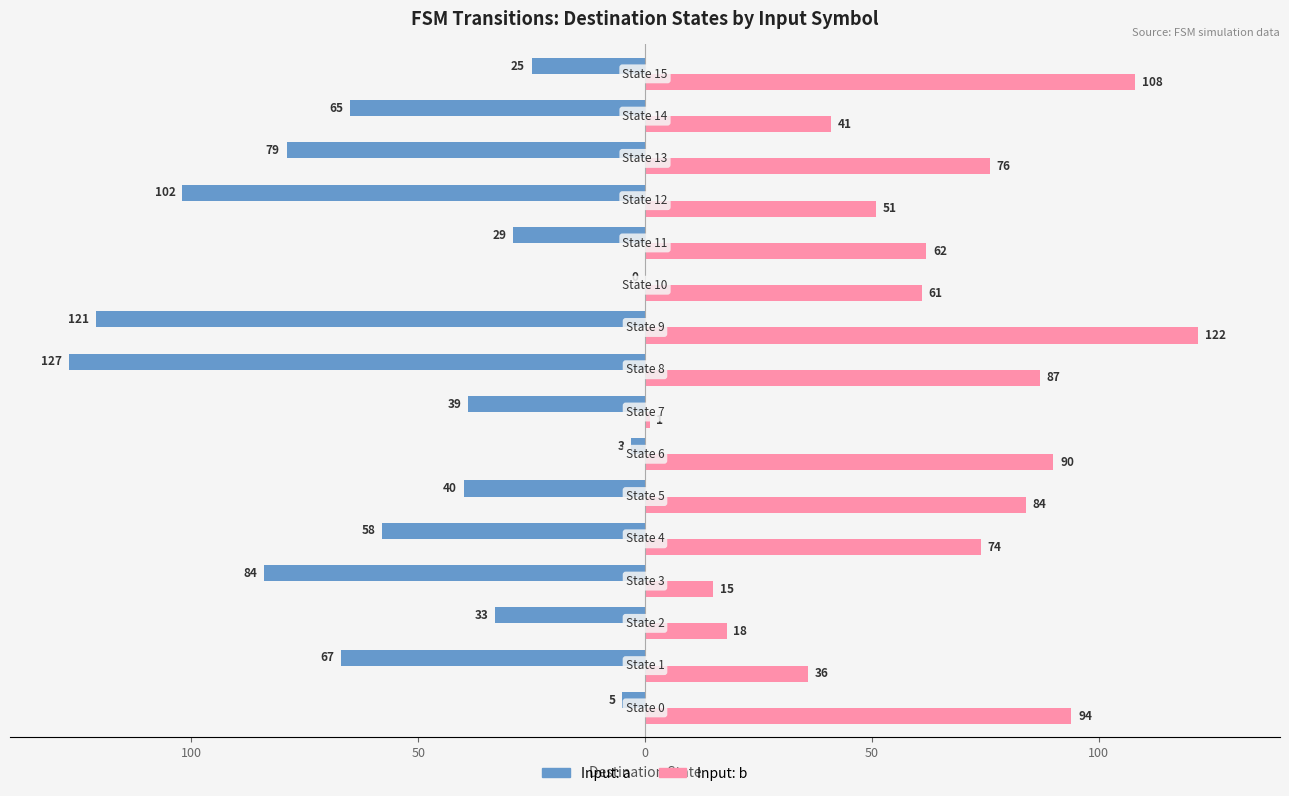

What is the difference between the second highest and second lowest values in the Input: a series?

118